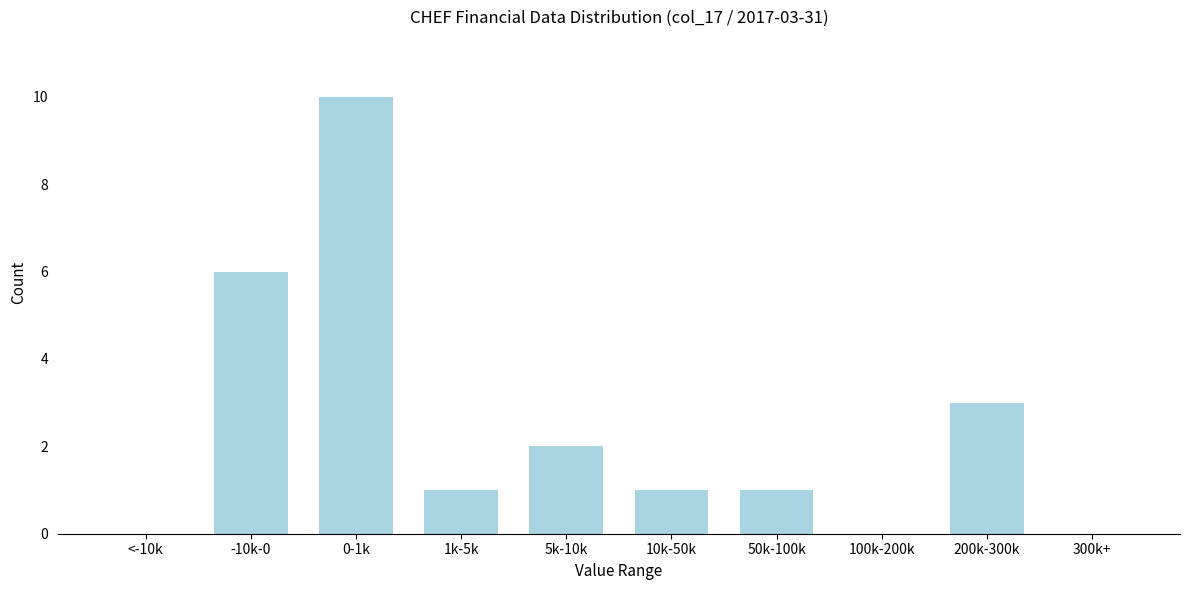

Reading right to left, what are all the values shown in this chart?

300k+=0	200k-300k=3	100k-200k=0	50k-100k=1	10k-50k=1	5k-10k=2	1k-5k=1	0-1k=10	-10k-0=6	<-10k=0